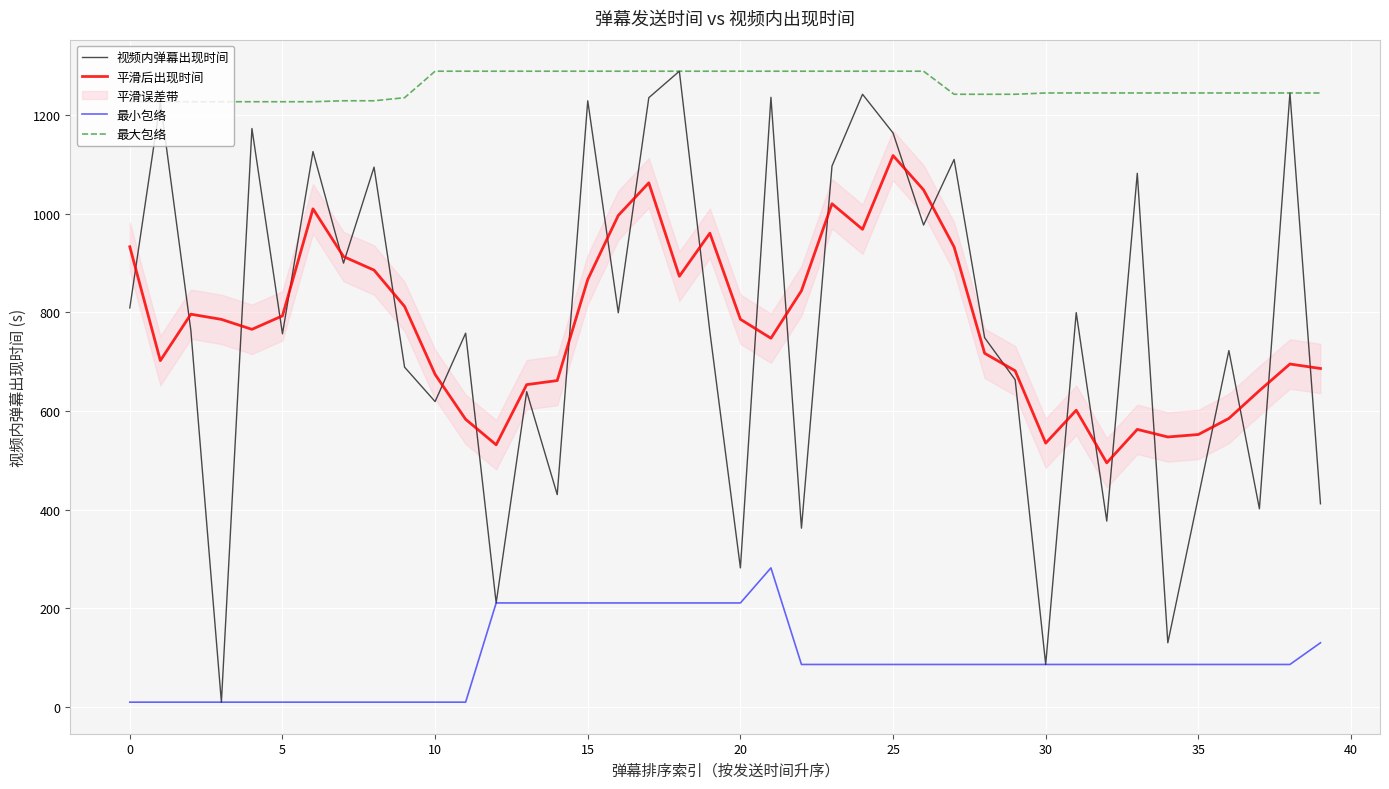

How many data points in 最小包络 are above 86?

28